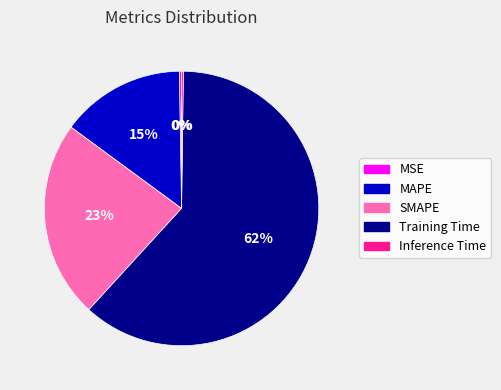

Which slice represents more than half of the pie?

Training Time